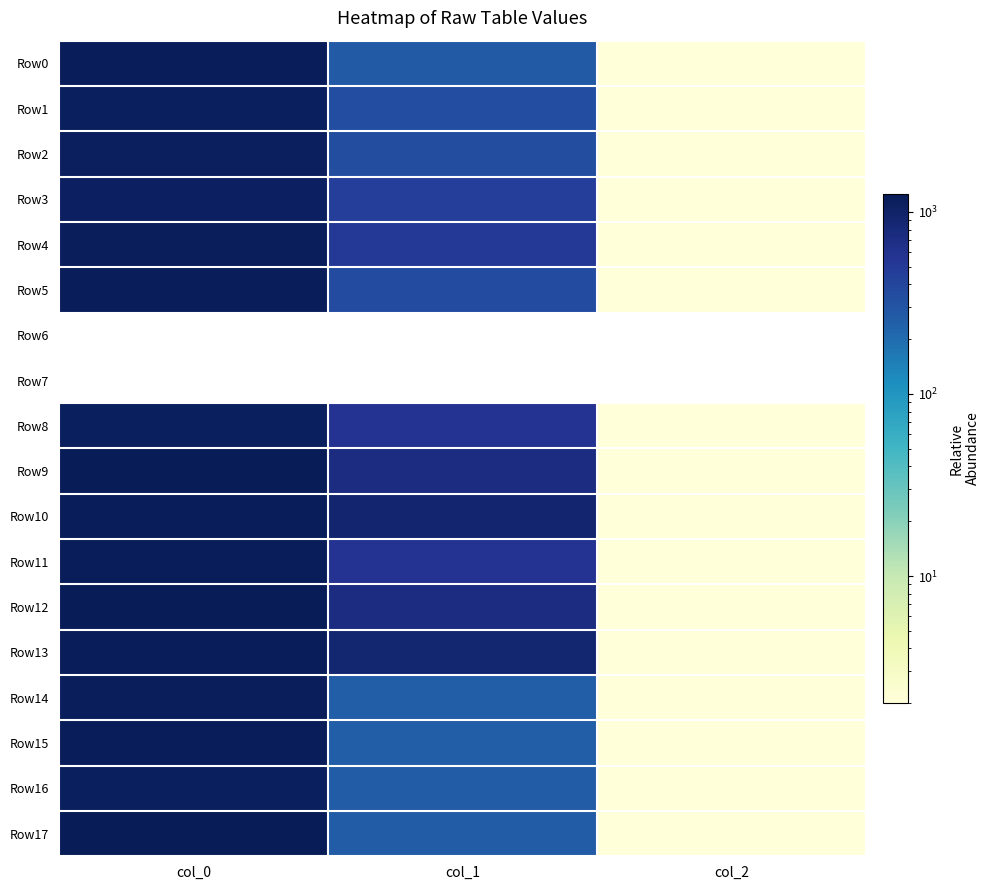

Which series changed the most between col_0 and col_1?

Row17